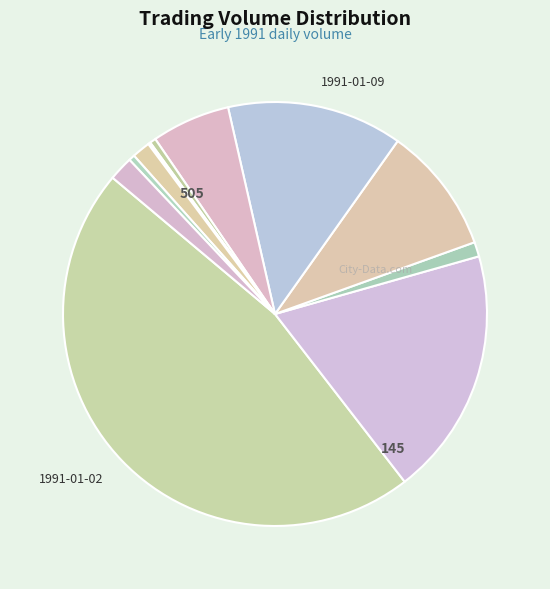

To the nearest percent, what is the difference between the largest and smallest slice percentages?

46%